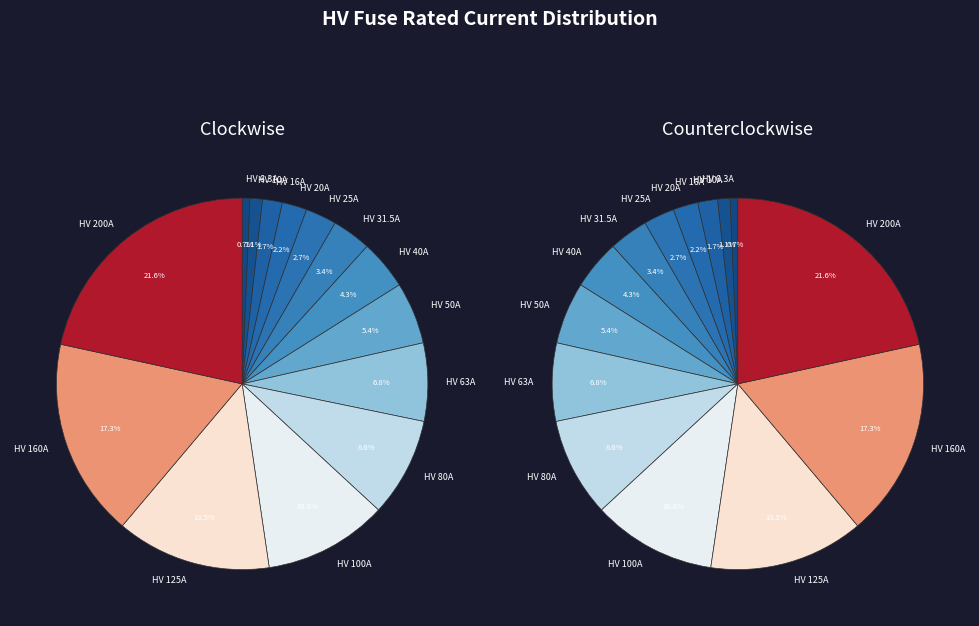

Combined, what portion of the pie is HV 10A and HV 80A?

9.7%